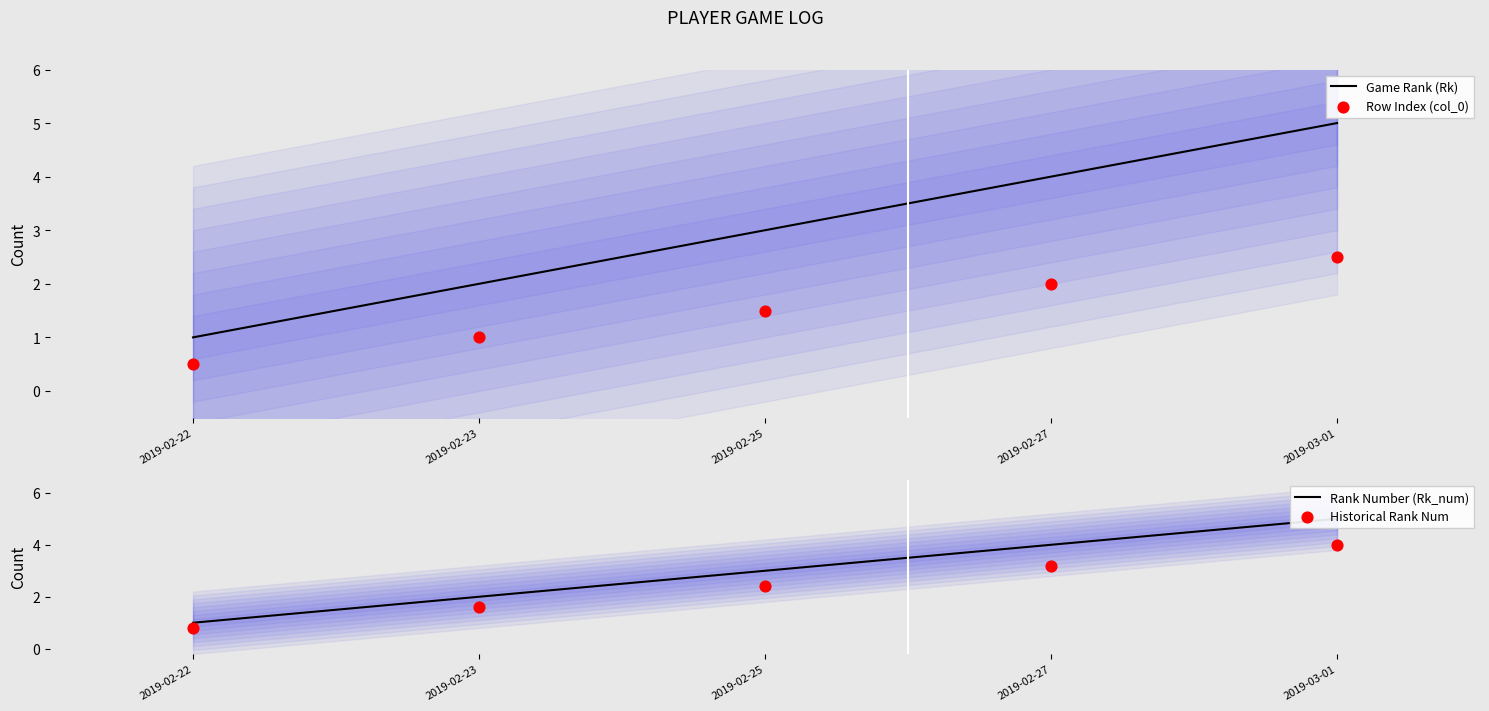

What are all the series names shown in the legend?

Game Rank (Rk), Row Index (col_0), Rank Number (Rk_num), Historical Rank Num